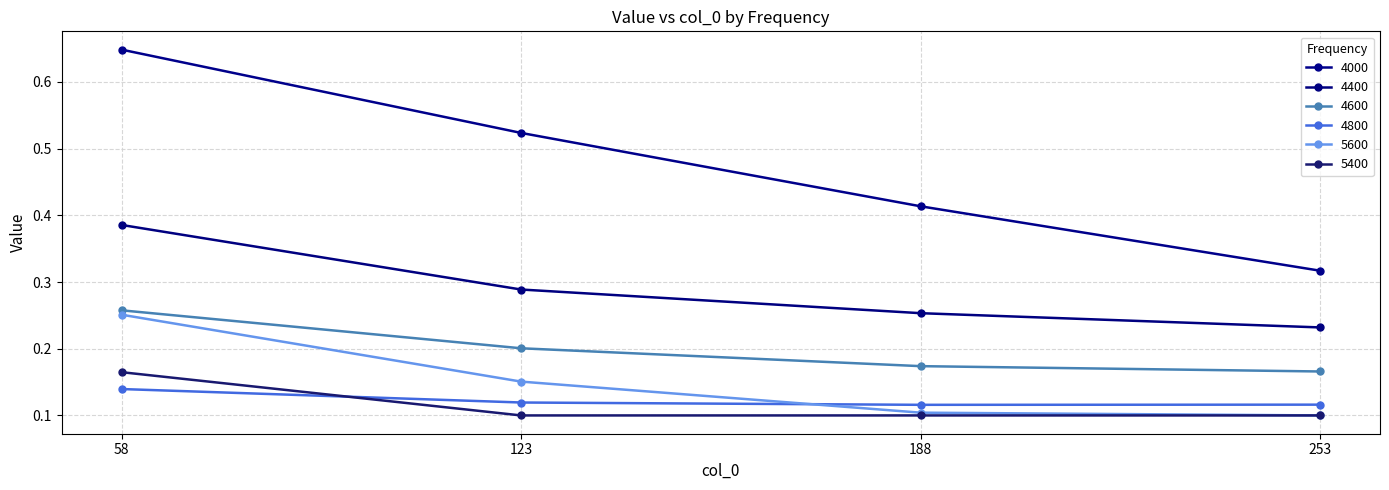

What is the value of the 5600 point at the 1st from the left?

0.3